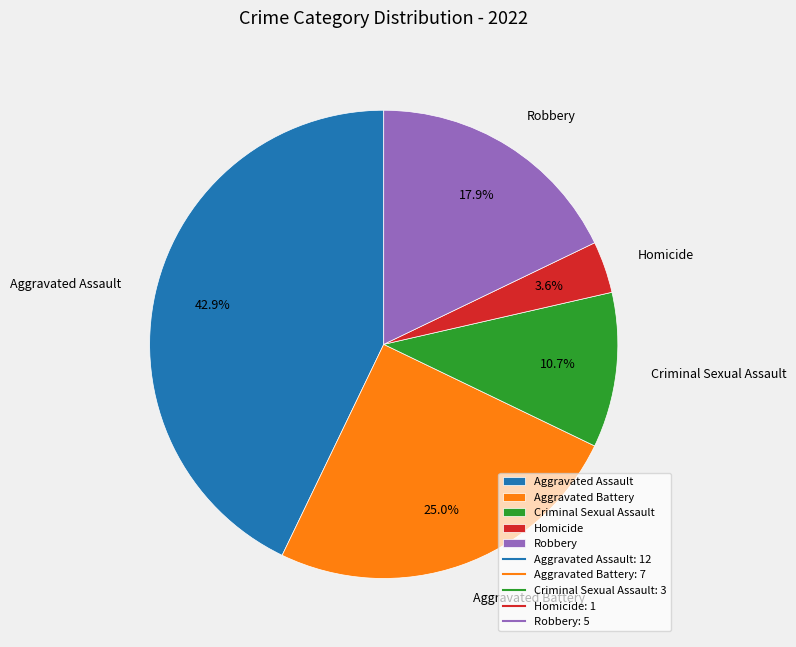

What percentage is the Aggravated Assault slice, to the nearest percent?

43%